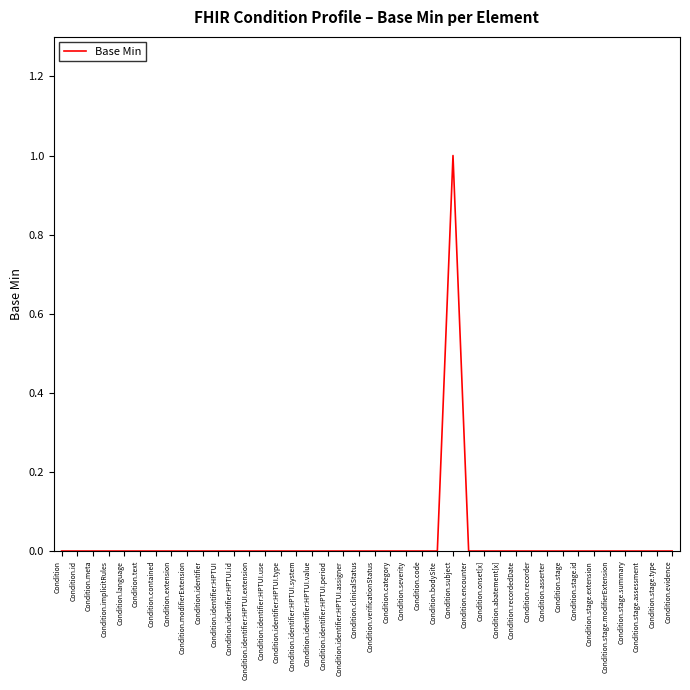

Is it true that the value at Condition.identifier:HPTUI.use is 0?

True